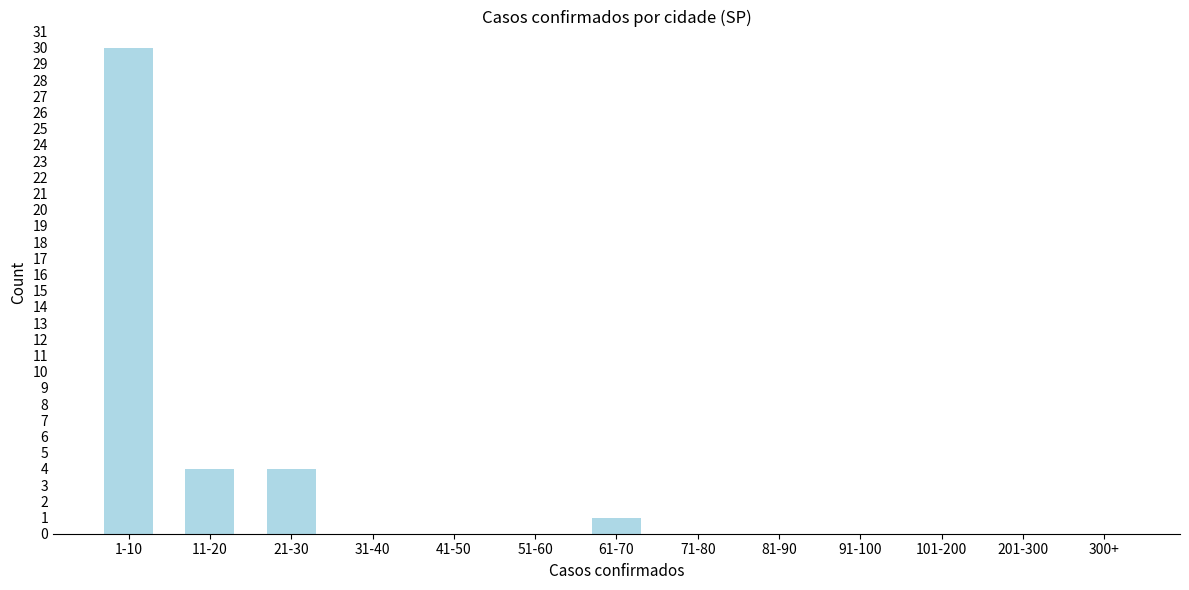

Reading left to right, extract all data points from this chart.

1-10=30	11-20=4	21-30=4	31-40=0	41-50=0	51-60=0	61-70=1	71-80=0	81-90=0	91-100=0	101-200=0	201-300=0	300+=0